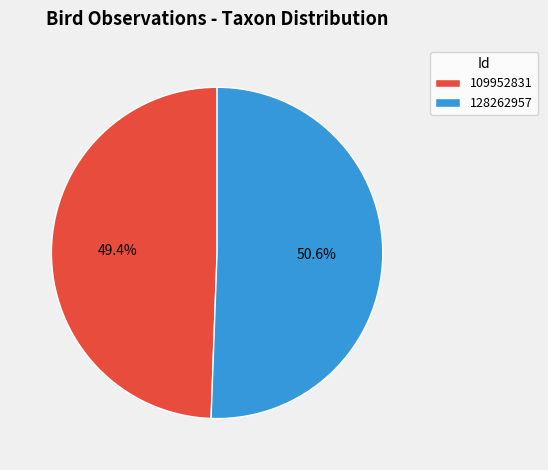

To the nearest percent, what is the difference between the largest and smallest slice percentages?

1%